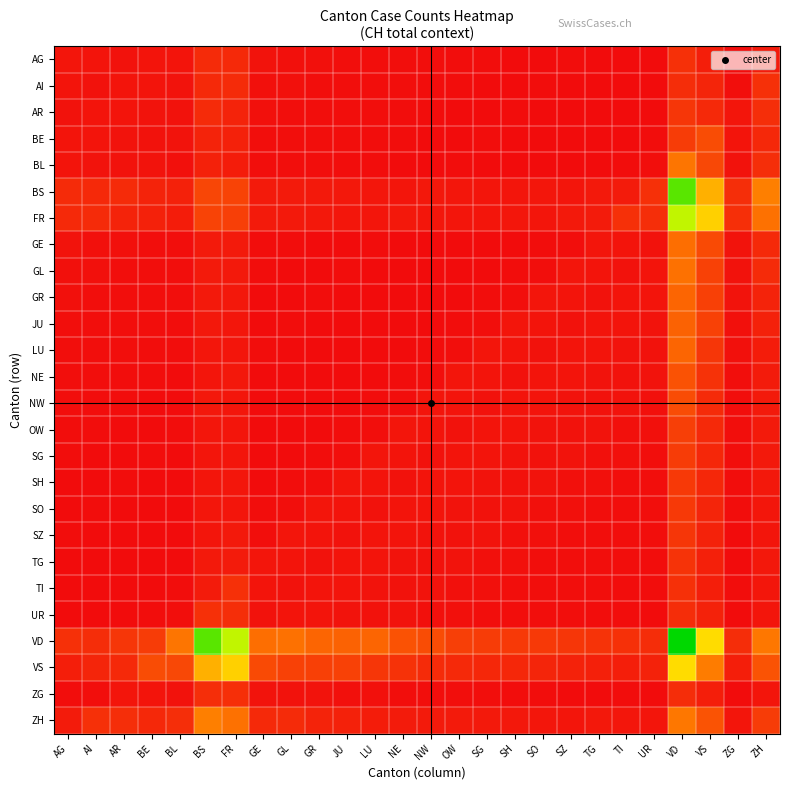

Reading left to right, what are all the values shown in this chart?

AG: AG=1.0	AI=0.9	AR=0.8	BE=0.9	BL=1.0	BS=2.6	FR=2.5	GE=0.9	GL=0.7	GR=0.6	JU=0.5	LU=0.5	NE=0.5	NW=0.5	OW=0.4	SG=0.4	SH=0.4	SO=0.3	SZ=0.4	TG=0.4	TI=0.3	UR=0.3	VD=3.0	VS=1.7	ZG=0.4	ZH=1.5
AI: AG=0.9	AI=0.8	AR=0.9	BE=1.0	BL=0.9	BS=2.5	FR=2.6	GE=0.7	GL=0.6	GR=0.5	JU=0.5	LU=0.5	NE=0.5	NW=0.4	OW=0.4	SG=0.4	SH=0.3	SO=0.4	SZ=0.4	TG=0.3	TI=0.3	UR=0.4	VD=2.7	VS=2.1	ZG=0.5	ZH=3.0
AR: AG=0.8	AI=0.9	AR=1.0	BE=0.9	BL=0.8	BS=2.6	FR=2.1	GE=0.6	GL=0.5	GR=0.5	JU=0.5	LU=0.5	NE=0.4	NW=0.4	OW=0.4	SG=0.3	SH=0.4	SO=0.4	SZ=0.3	TG=0.3	TI=0.4	UR=0.3	VD=3.4	VS=2.4	ZG=1.0	ZH=2.8
BE: AG=0.9	AI=1.0	AR=0.9	BE=0.8	BL=0.9	BS=2.1	FR=1.9	GE=0.5	GL=0.5	GR=0.5	JU=0.5	LU=0.4	NE=0.4	NW=0.4	OW=0.3	SG=0.4	SH=0.4	SO=0.3	SZ=0.3	TG=0.4	TI=0.3	UR=0.4	VD=3.9	VS=5.0	ZG=0.9	ZH=2.4
BL: AG=1.0	AI=0.9	AR=0.8	BE=0.9	BL=0.7	BS=1.9	FR=1.5	GE=0.5	GL=0.5	GR=0.5	JU=0.4	LU=0.4	NE=0.4	NW=0.3	OW=0.4	SG=0.4	SH=0.3	SO=0.3	SZ=0.4	TG=0.3	TI=0.4	UR=0.5	VD=8.0	VS=4.7	ZG=0.8	ZH=2.8
BS: AG=2.6	AI=2.5	AR=2.6	BE=2.1	BL=1.9	BS=4.6	FR=4.4	GE=1.4	GL=1.4	GR=1.3	JU=1.2	LU=1.1	NE=1.0	NW=1.2	OW=1.1	SG=1.0	SH=1.0	SO=1.1	SZ=1.0	TG=1.3	TI=1.5	UR=3.0	VD=22.6	VS=12.0	ZG=2.8	ZH=8.7
FR: AG=2.5	AI=2.6	AR=2.1	BE=1.9	BL=1.5	BS=4.4	FR=4.1	GE=1.4	GL=1.3	GR=1.2	JU=1.1	LU=1.0	NE=1.2	NW=1.1	OW=1.0	SG=1.0	SH=1.1	SO=1.0	SZ=1.3	TG=1.5	TI=3.0	UR=2.8	VD=19.2	VS=14.1	ZG=2.9	ZH=7.7
GE: AG=0.9	AI=0.7	AR=0.6	BE=0.5	BL=0.5	BS=1.4	FR=1.4	GE=0.4	GL=0.4	GR=0.4	JU=0.3	LU=0.4	NE=0.4	NW=0.3	OW=0.3	SG=0.4	SH=0.3	SO=0.4	SZ=0.5	TG=1.0	TI=0.9	UR=0.8	VD=7.5	VS=4.9	ZG=0.9	ZH=2.5
GL: AG=0.7	AI=0.6	AR=0.5	BE=0.5	BL=0.5	BS=1.4	FR=1.3	GE=0.4	GL=0.4	GR=0.3	JU=0.4	LU=0.4	NE=0.3	NW=0.3	OW=0.4	SG=0.3	SH=0.4	SO=0.5	SZ=1.0	TG=0.9	TI=0.8	UR=0.9	VD=7.8	VS=4.3	ZG=0.8	ZH=2.6
GR: AG=0.6	AI=0.5	AR=0.5	BE=0.5	BL=0.5	BS=1.3	FR=1.2	GE=0.4	GL=0.3	GR=0.4	JU=0.4	LU=0.3	NE=0.3	NW=0.4	OW=0.3	SG=0.4	SH=0.5	SO=1.0	SZ=0.9	TG=0.8	TI=0.9	UR=1.0	VD=6.9	VS=4.1	ZG=0.9	ZH=2.1
JU: AG=0.5	AI=0.5	AR=0.5	BE=0.5	BL=0.4	BS=1.2	FR=1.1	GE=0.3	GL=0.4	GR=0.4	JU=0.3	LU=0.3	NE=0.4	NW=0.3	OW=0.4	SG=0.5	SH=1.0	SO=0.9	SZ=0.8	TG=0.9	TI=1.0	UR=0.9	VD=6.6	VS=4.3	ZG=0.7	ZH=1.9
LU: AG=0.5	AI=0.5	AR=0.5	BE=0.4	BL=0.4	BS=1.1	FR=1.0	GE=0.4	GL=0.4	GR=0.3	JU=0.3	LU=0.4	NE=0.3	NW=0.4	OW=0.5	SG=1.0	SH=0.9	SO=0.8	SZ=0.9	TG=1.0	TI=0.9	UR=0.8	VD=6.9	VS=3.4	ZG=0.6	ZH=1.5
NE: AG=0.5	AI=0.5	AR=0.4	BE=0.4	BL=0.4	BS=1.0	FR=1.2	GE=0.4	GL=0.3	GR=0.3	JU=0.4	LU=0.3	NE=0.4	NW=0.5	OW=1.0	SG=0.9	SH=0.8	SO=0.9	SZ=1.0	TG=0.9	TI=0.8	UR=0.9	VD=5.5	VS=3.1	ZG=0.5	ZH=1.5
NW: AG=0.5	AI=0.4	AR=0.4	BE=0.4	BL=0.3	BS=1.2	FR=1.1	GE=0.3	GL=0.3	GR=0.4	JU=0.3	LU=0.4	NE=0.5	NW=1.0	OW=0.9	SG=0.8	SH=0.9	SO=1.0	SZ=0.9	TG=0.8	TI=0.9	UR=0.7	VD=5.0	VS=2.6	ZG=0.5	ZH=1.4
OW: AG=0.4	AI=0.4	AR=0.4	BE=0.3	BL=0.4	BS=1.1	FR=1.0	GE=0.3	GL=0.4	GR=0.3	JU=0.4	LU=0.5	NE=1.0	NW=0.9	OW=0.8	SG=0.9	SH=1.0	SO=0.9	SZ=0.8	TG=0.9	TI=0.7	UR=0.6	VD=4.1	VS=2.4	ZG=0.5	ZH=1.4
SG: AG=0.4	AI=0.4	AR=0.3	BE=0.4	BL=0.4	BS=1.0	FR=1.0	GE=0.4	GL=0.3	GR=0.4	JU=0.5	LU=1.0	NE=0.9	NW=0.8	OW=0.9	SG=1.0	SH=0.9	SO=0.8	SZ=0.9	TG=0.7	TI=0.6	UR=0.5	VD=3.9	VS=2.3	ZG=0.5	ZH=1.3
SH: AG=0.4	AI=0.3	AR=0.4	BE=0.4	BL=0.3	BS=1.0	FR=1.1	GE=0.3	GL=0.4	GR=0.5	JU=1.0	LU=0.9	NE=0.8	NW=0.9	OW=1.0	SG=0.9	SH=0.8	SO=0.9	SZ=0.7	TG=0.6	TI=0.5	UR=0.5	VD=3.7	VS=2.3	ZG=0.4	ZH=1.2
SO: AG=0.3	AI=0.4	AR=0.4	BE=0.3	BL=0.3	BS=1.1	FR=1.0	GE=0.4	GL=0.5	GR=1.0	JU=0.9	LU=0.8	NE=0.9	NW=1.0	OW=0.9	SG=0.8	SH=0.9	SO=0.7	SZ=0.6	TG=0.5	TI=0.5	UR=0.5	VD=3.7	VS=2.1	ZG=0.4	ZH=1.1
SZ: AG=0.4	AI=0.4	AR=0.3	BE=0.3	BL=0.4	BS=1.0	FR=1.3	GE=0.5	GL=1.0	GR=0.9	JU=0.8	LU=0.9	NE=1.0	NW=0.9	OW=0.8	SG=0.9	SH=0.7	SO=0.6	SZ=0.5	TG=0.5	TI=0.5	UR=0.5	VD=3.4	VS=2.0	ZG=0.4	ZH=1.0
TG: AG=0.4	AI=0.3	AR=0.3	BE=0.4	BL=0.3	BS=1.3	FR=1.5	GE=1.0	GL=0.9	GR=0.8	JU=0.9	LU=1.0	NE=0.9	NW=0.8	OW=0.9	SG=0.7	SH=0.6	SO=0.5	SZ=0.5	TG=0.5	TI=0.5	UR=0.4	VD=3.2	VS=1.9	ZG=0.3	ZH=1.2
TI: AG=0.3	AI=0.3	AR=0.4	BE=0.3	BL=0.4	BS=1.5	FR=3.0	GE=0.9	GL=0.8	GR=0.9	JU=1.0	LU=0.9	NE=0.8	NW=0.9	OW=0.7	SG=0.6	SH=0.5	SO=0.5	SZ=0.5	TG=0.5	TI=0.4	UR=0.4	VD=3.0	VS=1.7	ZG=0.4	ZH=1.1
UR: AG=0.3	AI=0.4	AR=0.3	BE=0.4	BL=0.5	BS=3.0	FR=2.8	GE=0.8	GL=0.9	GR=1.0	JU=0.9	LU=0.8	NE=0.9	NW=0.7	OW=0.6	SG=0.5	SH=0.5	SO=0.5	SZ=0.5	TG=0.4	TI=0.4	UR=0.4	VD=2.7	VS=2.0	ZG=0.4	ZH=1.0
VD: AG=3.0	AI=2.7	AR=3.4	BE=3.9	BL=8.0	BS=22.6	FR=19.2	GE=7.5	GL=7.8	GR=6.9	JU=6.6	LU=6.9	NE=5.5	NW=5.0	OW=4.1	SG=3.9	SH=3.7	SO=3.7	SZ=3.4	TG=3.2	TI=3.0	UR=2.7	VD=25.6	VS=14.9	ZG=2.7	ZH=8.2
VS: AG=1.7	AI=2.1	AR=2.4	BE=5.0	BL=4.7	BS=12.0	FR=14.1	GE=4.9	GL=4.3	GR=4.1	JU=4.3	LU=3.4	NE=3.1	NW=2.6	OW=2.4	SG=2.3	SH=2.3	SO=2.1	SZ=2.0	TG=1.9	TI=1.7	UR=2.0	VD=14.9	VS=8.6	ZG=1.7	ZH=5.6
ZG: AG=0.4	AI=0.5	AR=1.0	BE=0.9	BL=0.8	BS=2.8	FR=2.9	GE=0.9	GL=0.8	GR=0.9	JU=0.7	LU=0.6	NE=0.5	NW=0.5	OW=0.5	SG=0.5	SH=0.4	SO=0.4	SZ=0.4	TG=0.3	TI=0.4	UR=0.4	VD=2.7	VS=1.7	ZG=0.4	ZH=1.0
ZH: AG=1.5	AI=3.0	AR=2.8	BE=2.4	BL=2.8	BS=8.7	FR=7.7	GE=2.5	GL=2.6	GR=2.1	JU=1.9	LU=1.5	NE=1.5	NW=1.4	OW=1.4	SG=1.3	SH=1.2	SO=1.1	SZ=1.0	TG=1.2	TI=1.1	UR=1.0	VD=8.2	VS=5.6	ZG=1.0	ZH=3.9